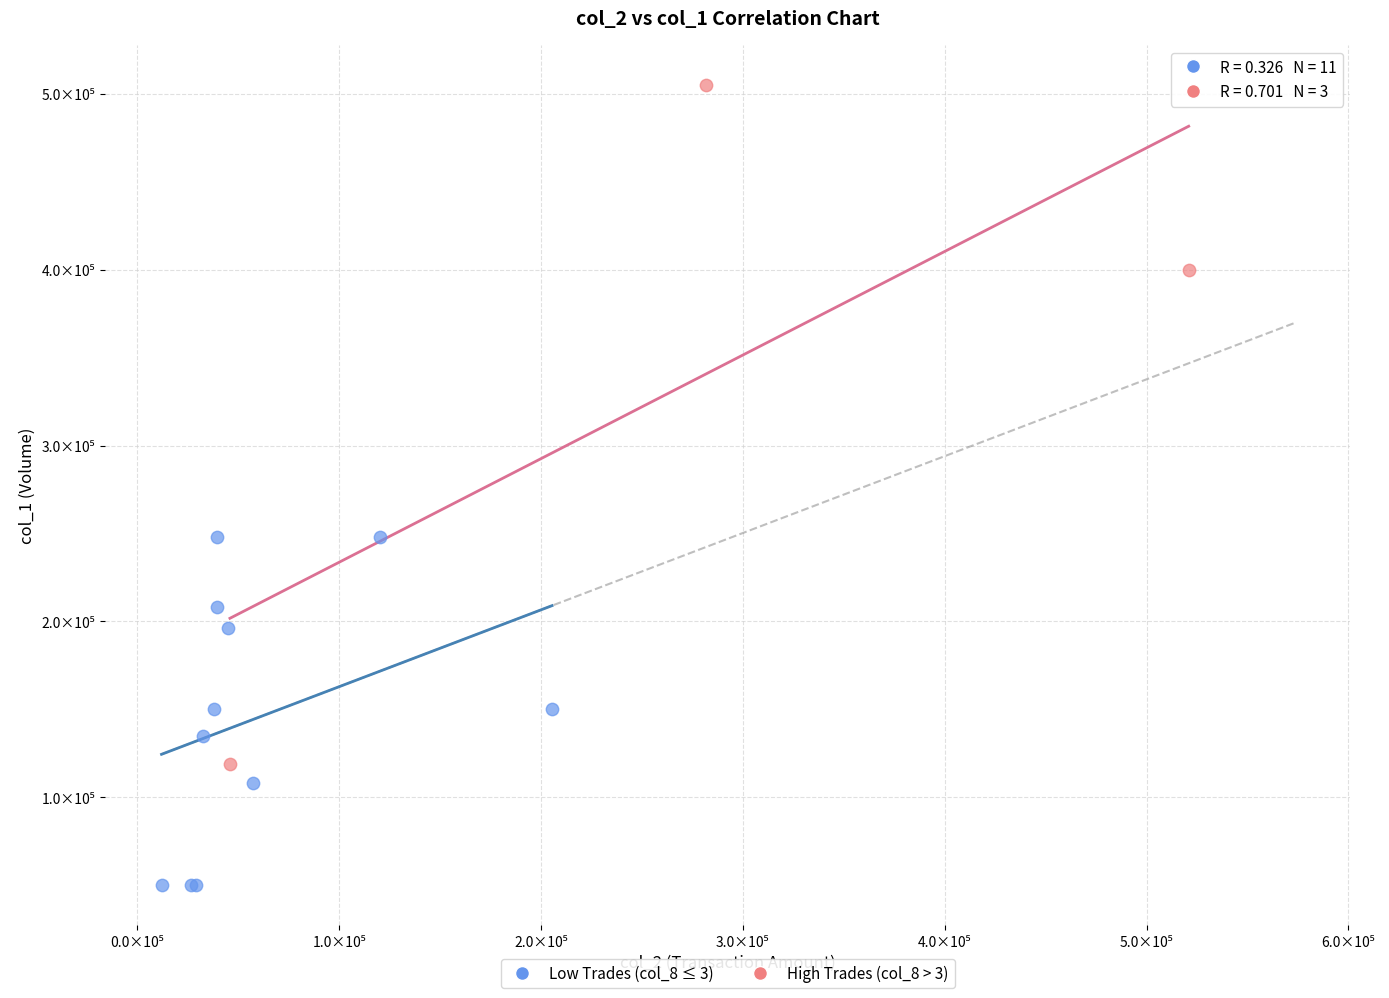

Which series reaches the maximum Y coordinate?

High Trades (col_8 > 3)